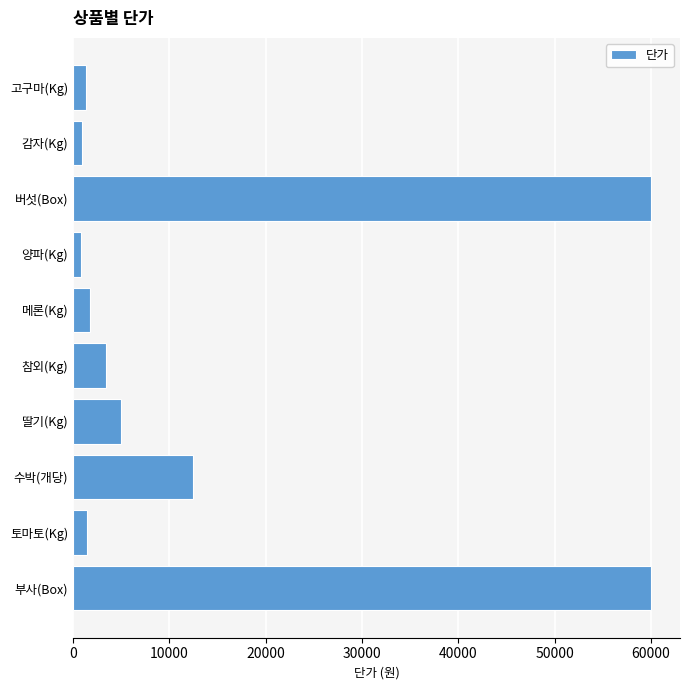

What is the change in value from 수박(개당) to 고구마(Kg)?

-11120